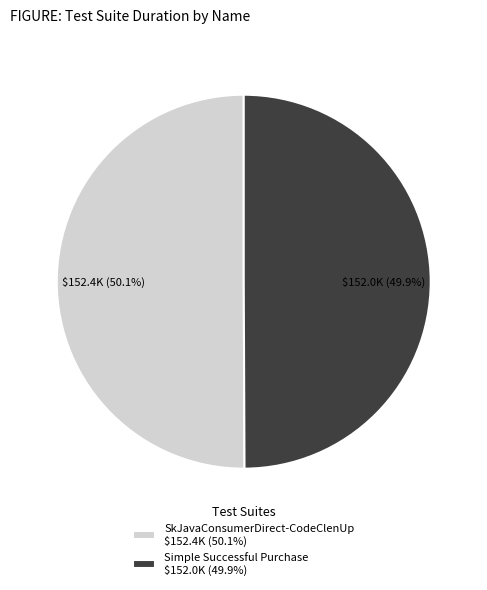

Is there a majority slice in this chart?

Yes